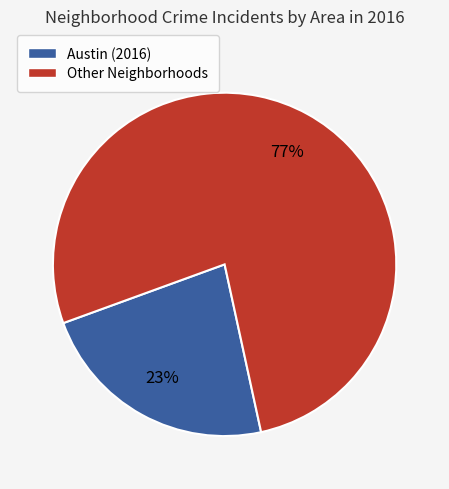

To the nearest percent, what is the average slice percentage?

50%